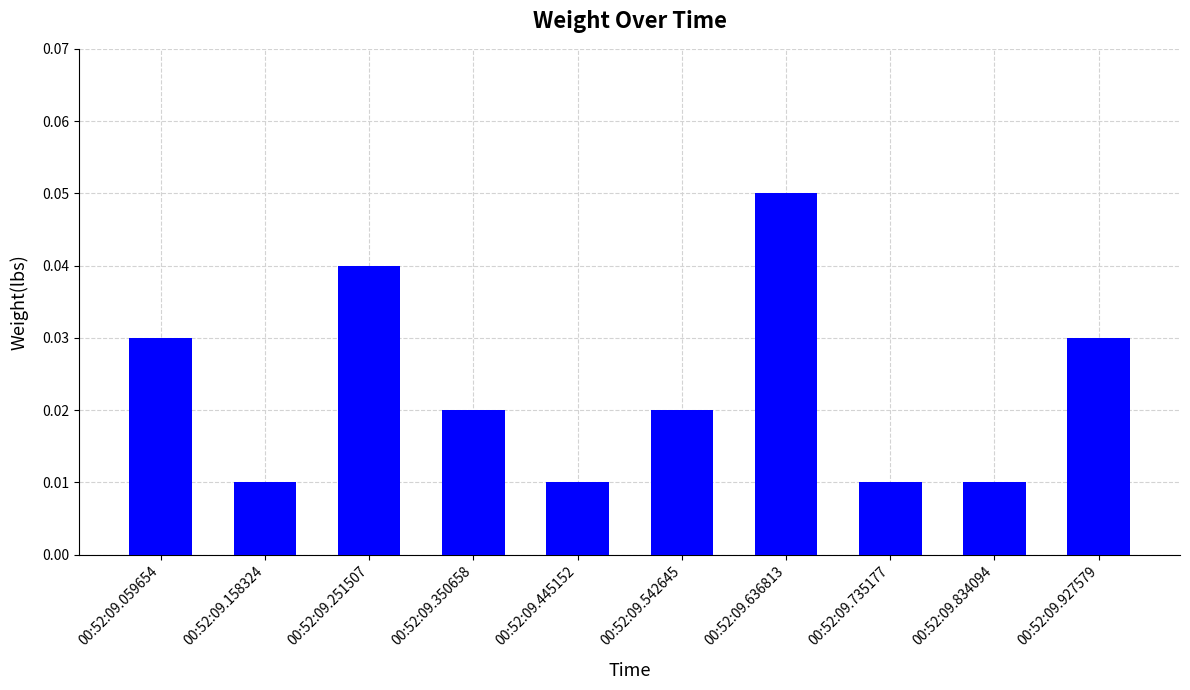

The chart shows a value of 0.0 at 00:52:09.636813. True or false?

False